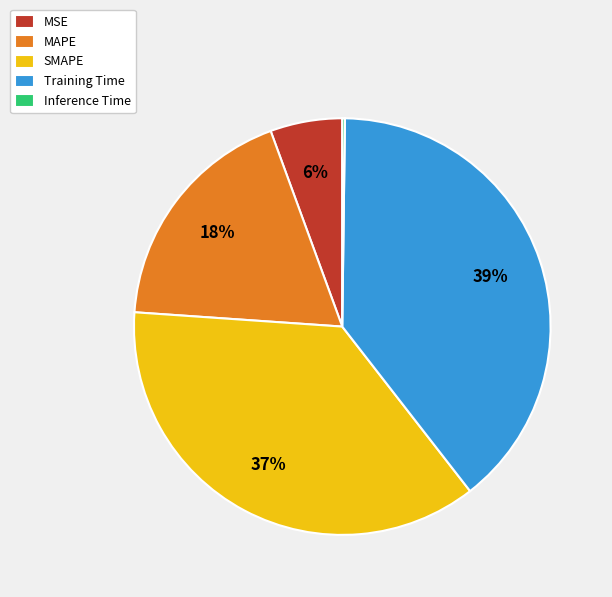

To the nearest percent, what is the difference between the largest and smallest slice percentages?

39%